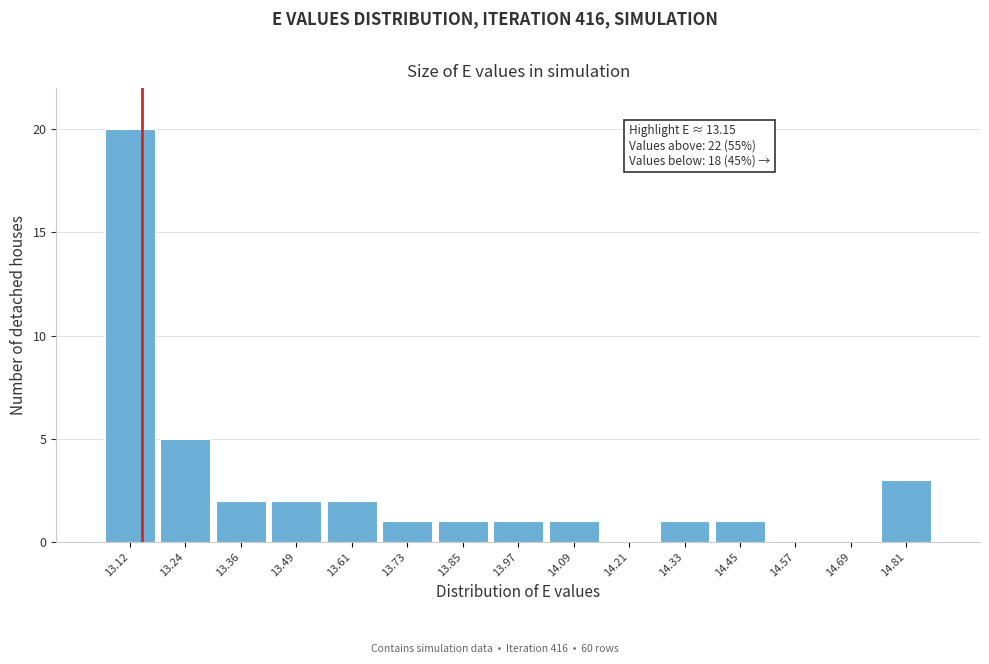

Which range on the x-axis has the tallest bar?

13.06 to 13.18